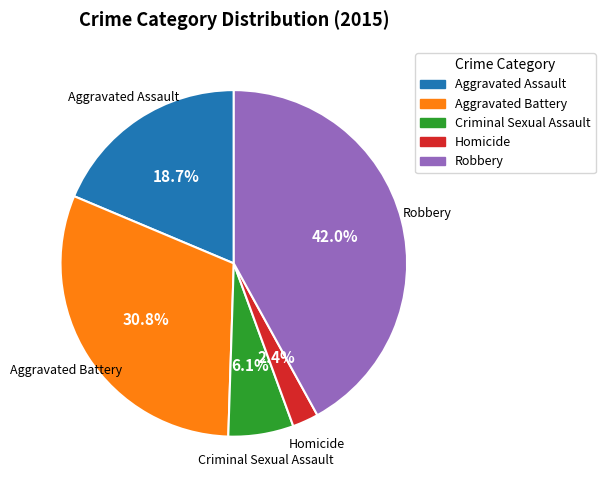

True or false: Aggravated Assault accounts for 6% of the total.

False